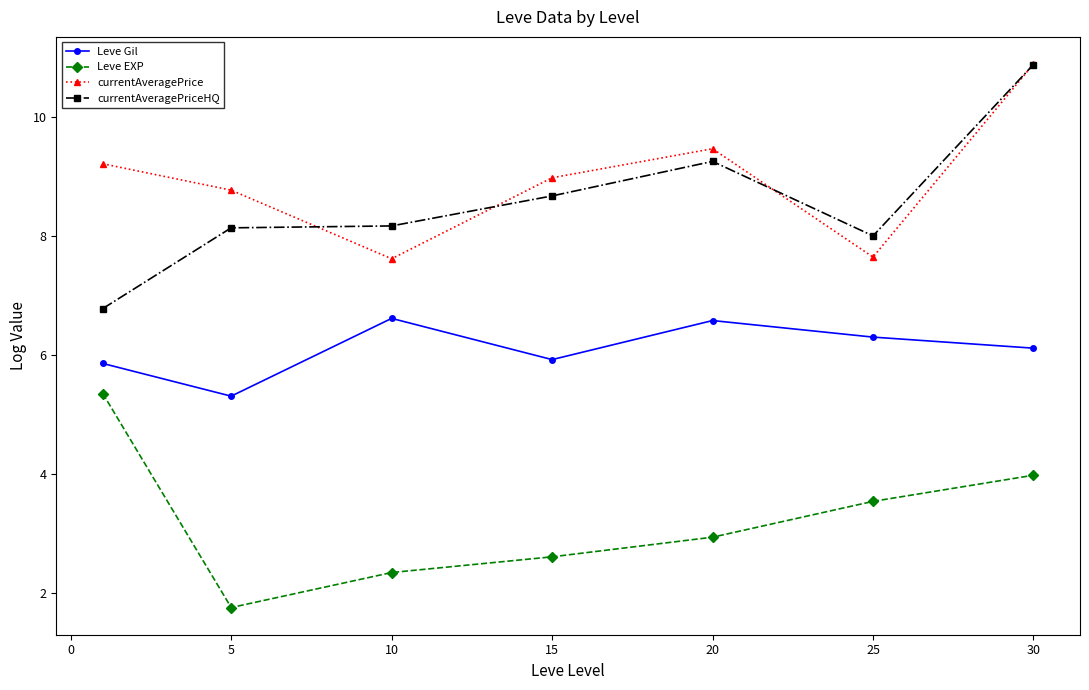

How many data points in currentAveragePrice are less than 8?

2